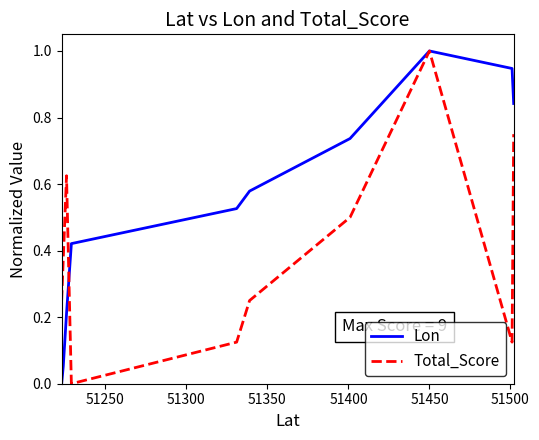

What is the maximum value shown in the chart?

1.0